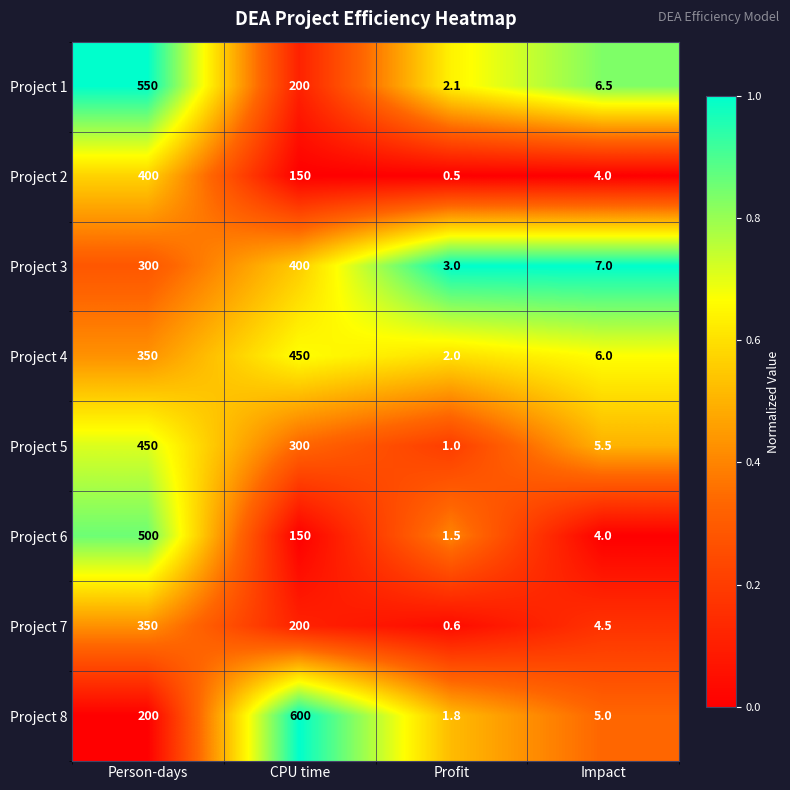

Read the Project 1 value at Impact.

6.5